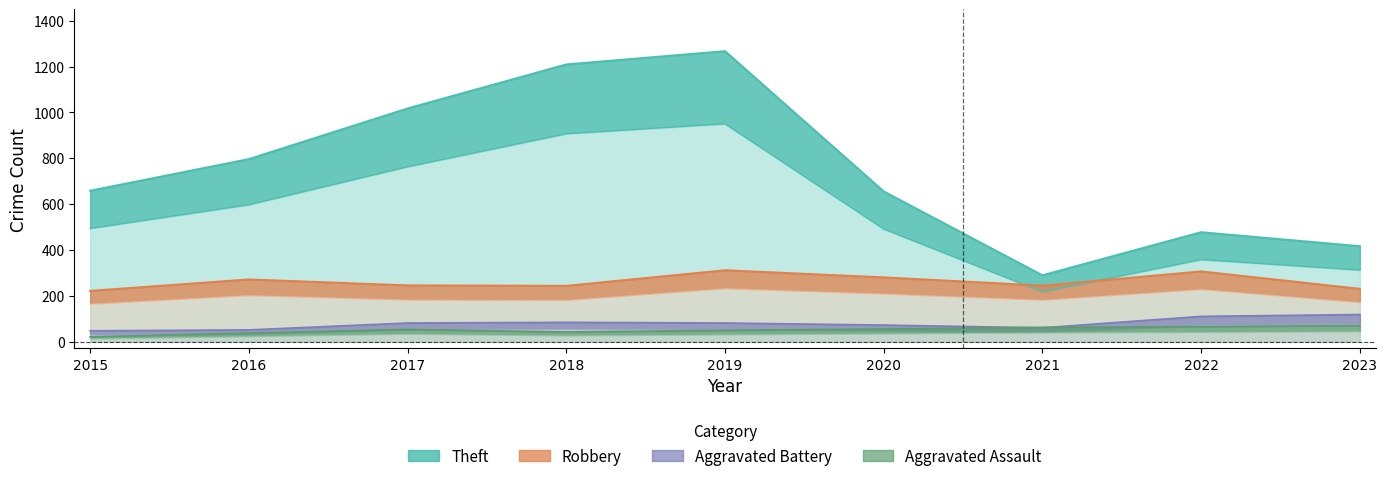

The Theft series shows 796.0 at 2016. True or false?

True